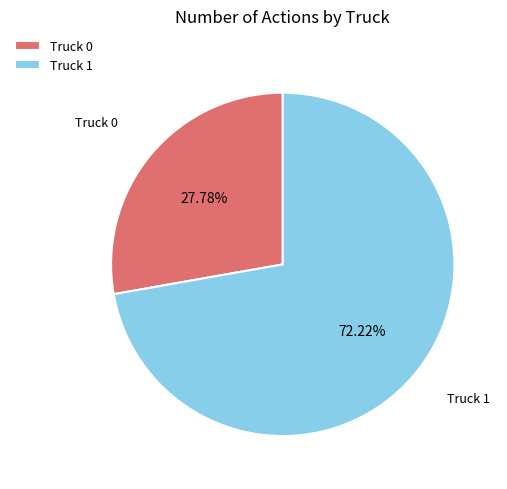

Is there a majority slice in this chart?

Yes